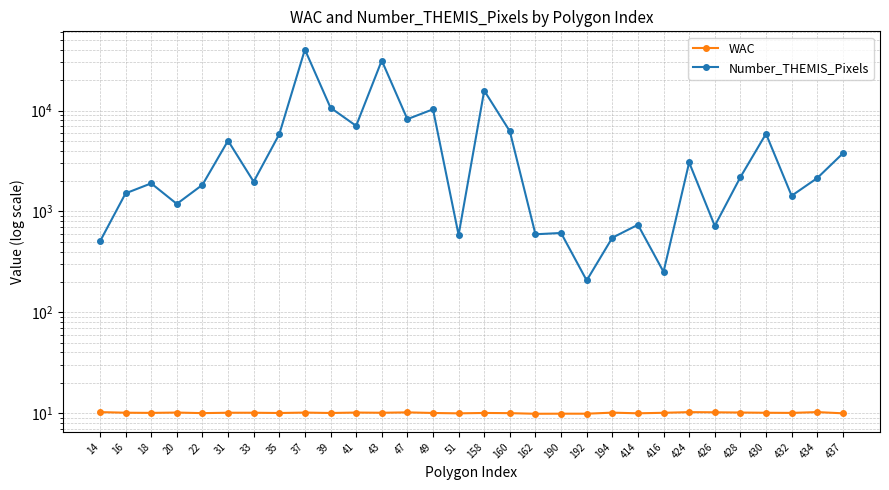

What is the total value across all series at 437?

3772.0